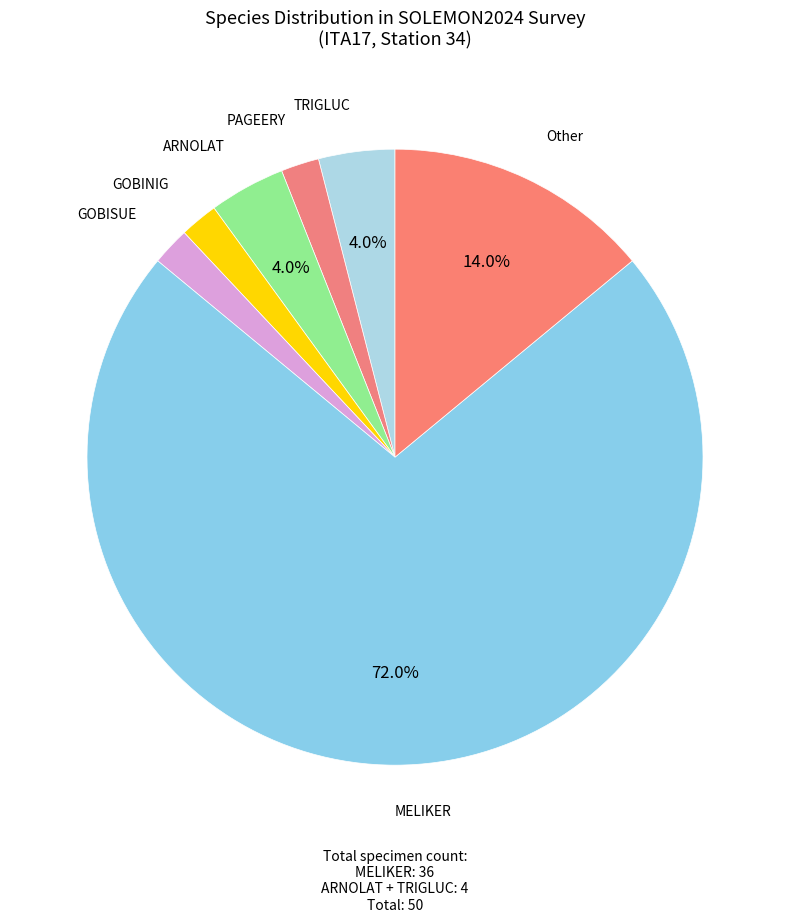

Is there a majority slice in this chart?

Yes